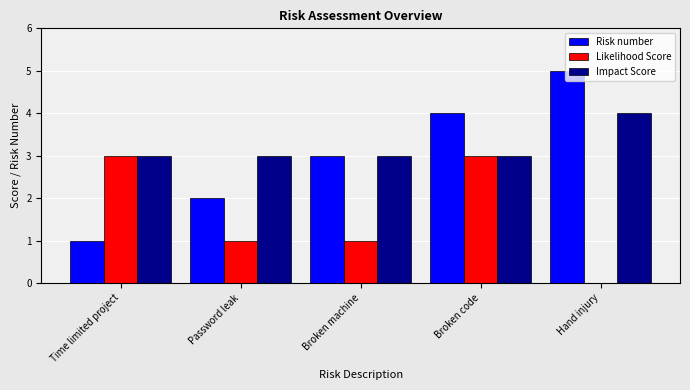

Count the number of data series in this chart.

3